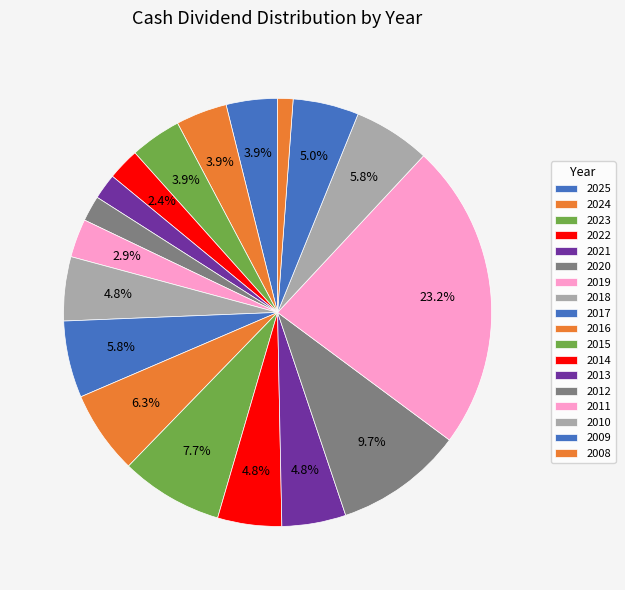

How many segments does this pie chart have?

18